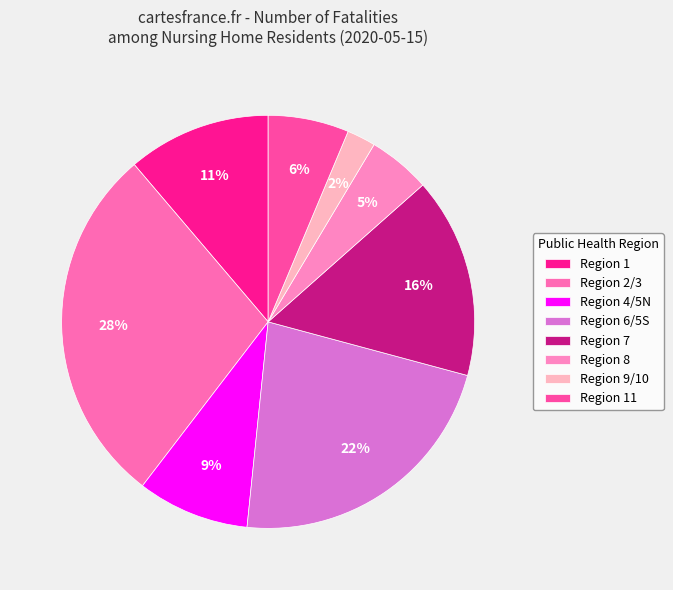

Count the number of slices in the pie.

8